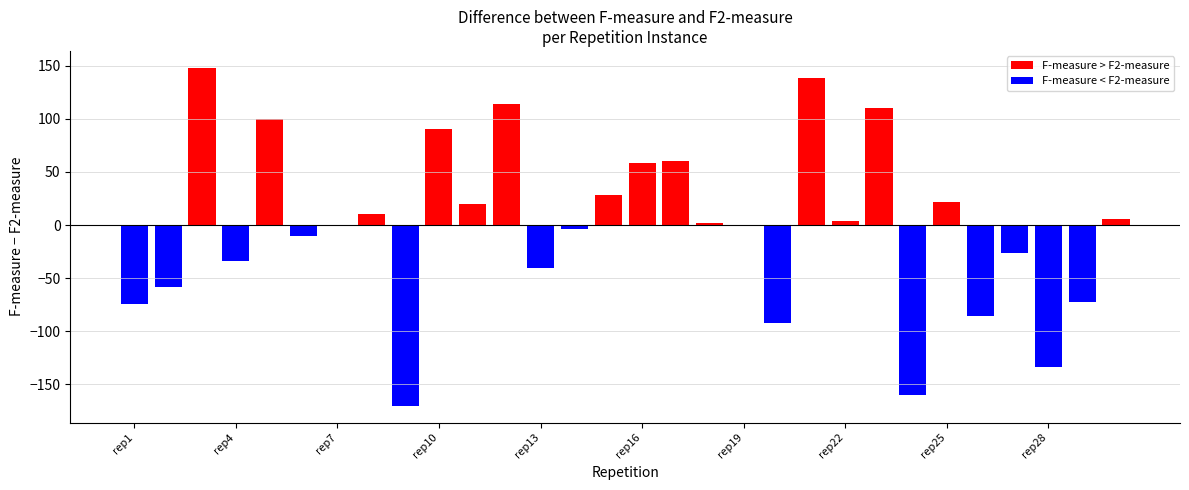

Which series has the largest range (max minus min)?

F-measure < F2-measure